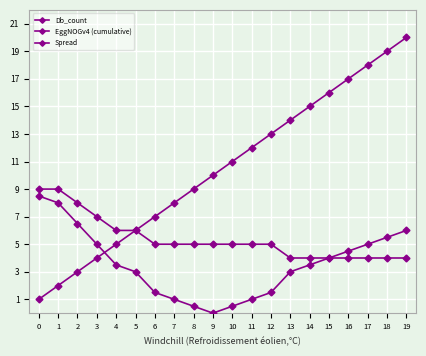

Where is the first local minimum for Spread?

9